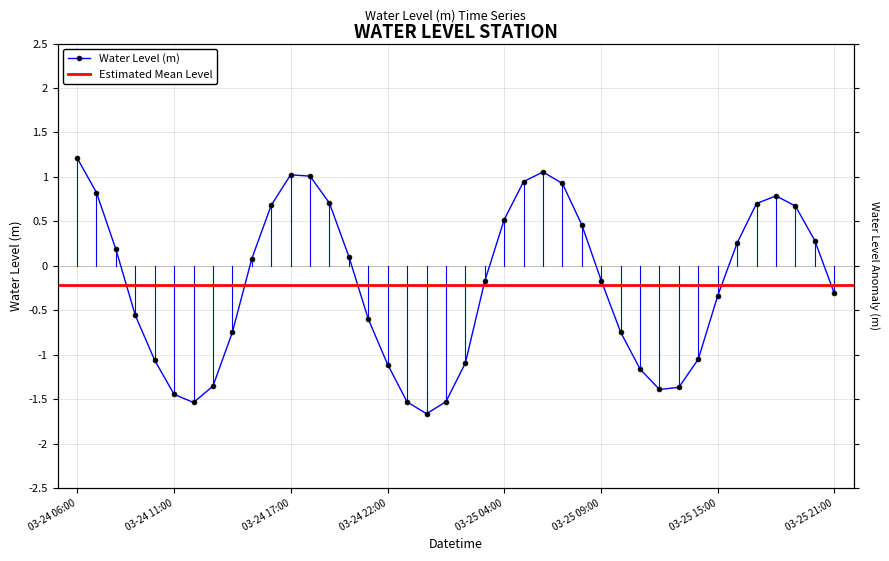

What is the average value?

-0.2